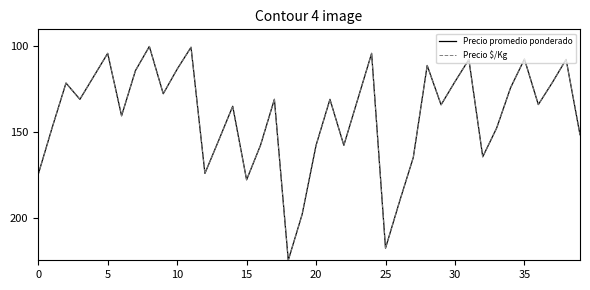

What is the difference between the maximum and minimum values in the Precio $/Kg series?

125.0